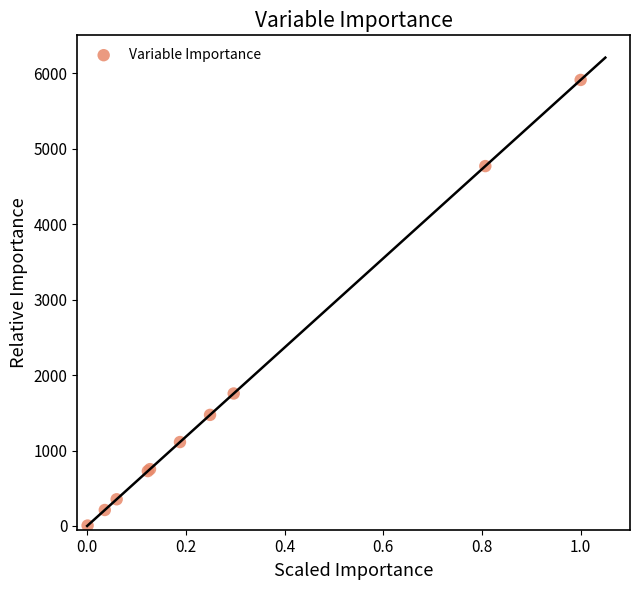

What Y value in the scatter plot is closest to 2958?

1755.7